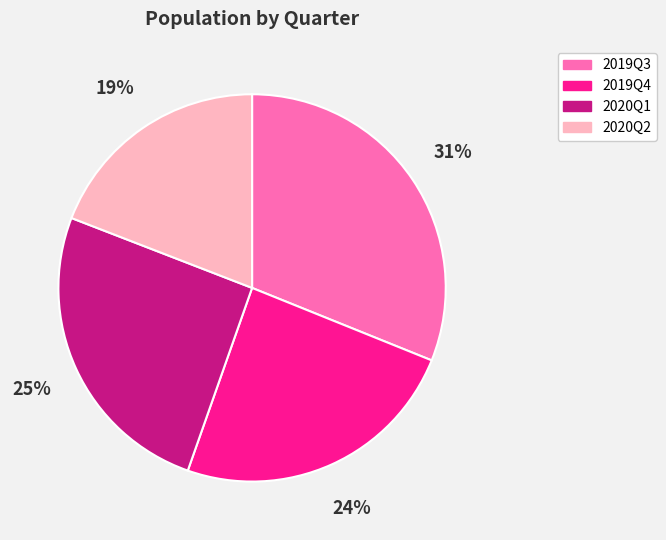

Which category has the biggest portion of the pie?

2019Q3